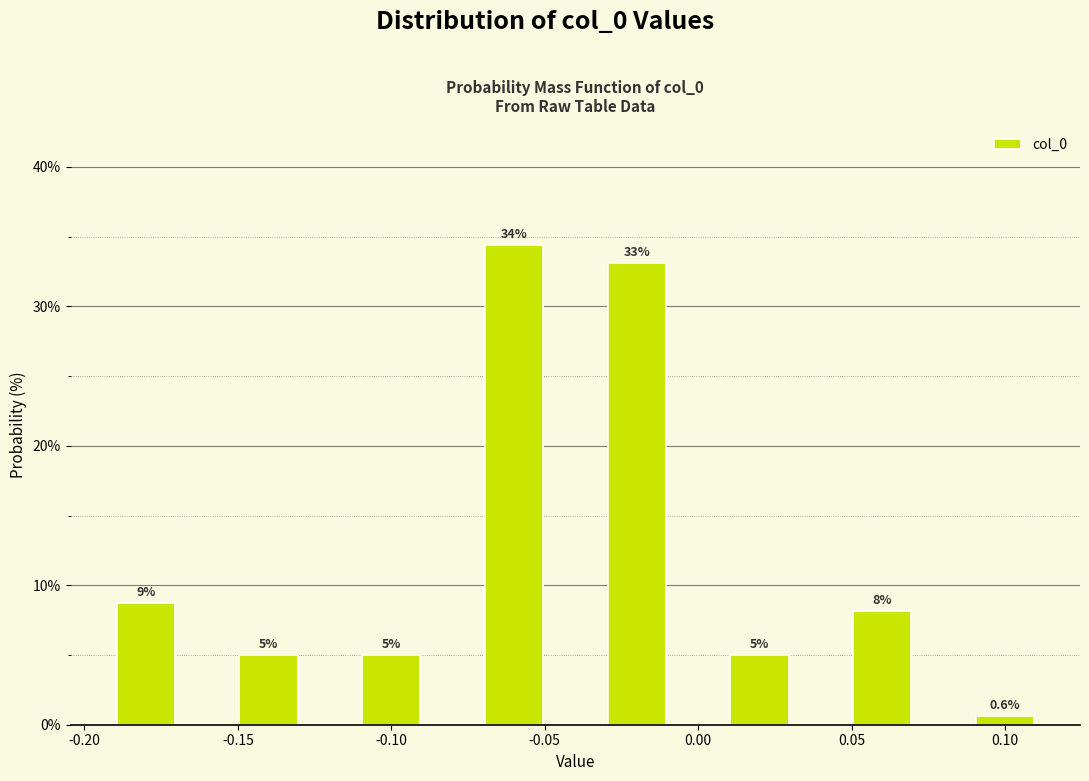

Over which range of the x-axis is the bar tallest?

-0.07 to -0.05